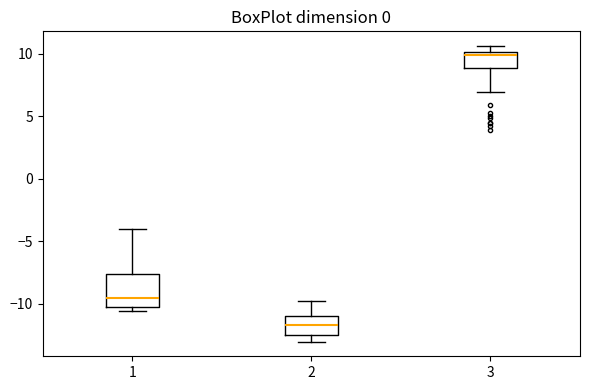

Which box has the highest median line?

3